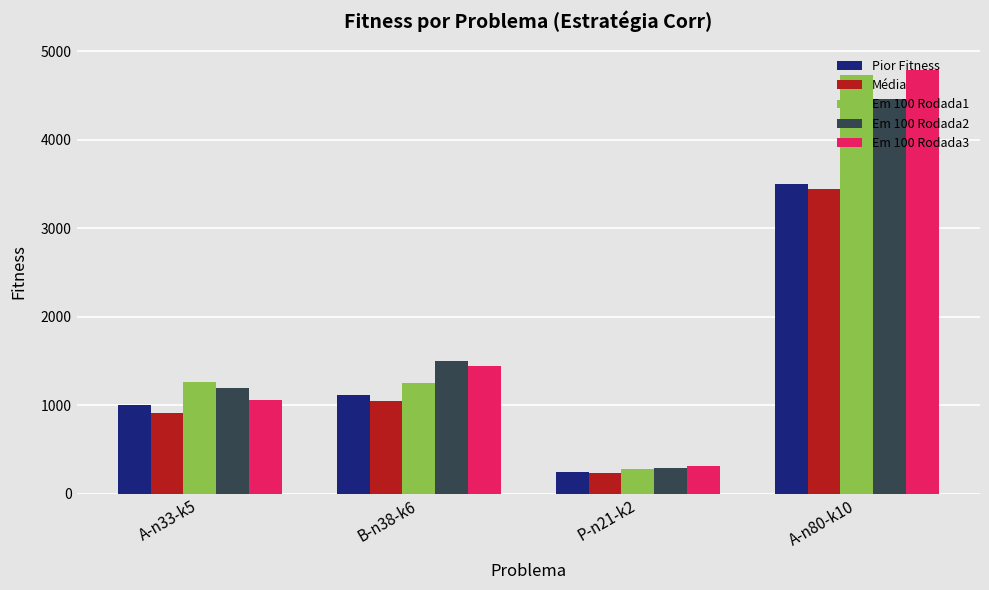

What is the label of the 2nd bar from the right?

P-n21-k2